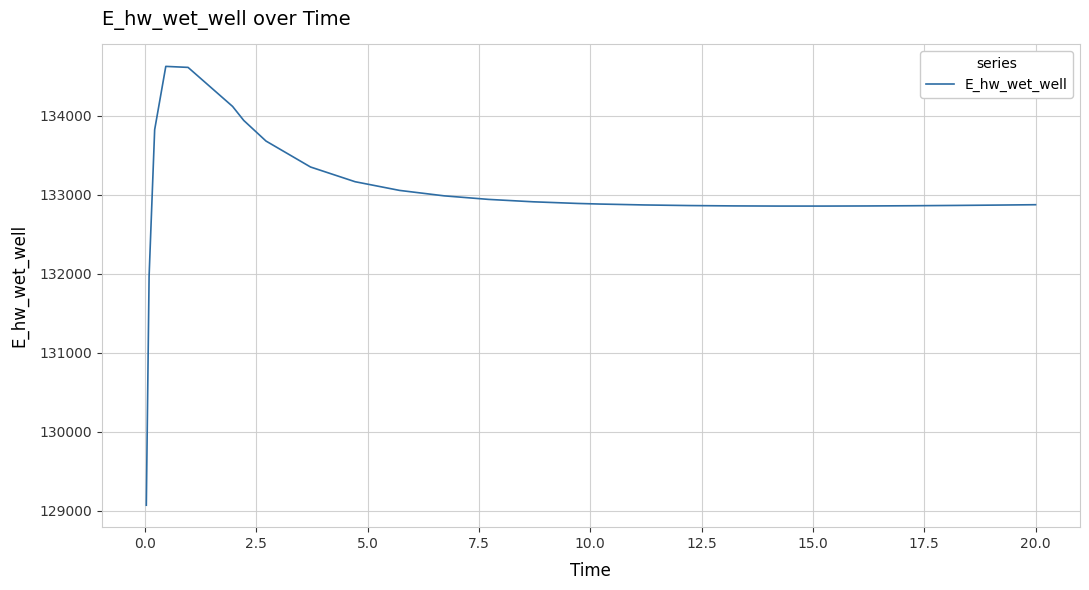

What is the difference between the maximum and minimum values?

5557.8